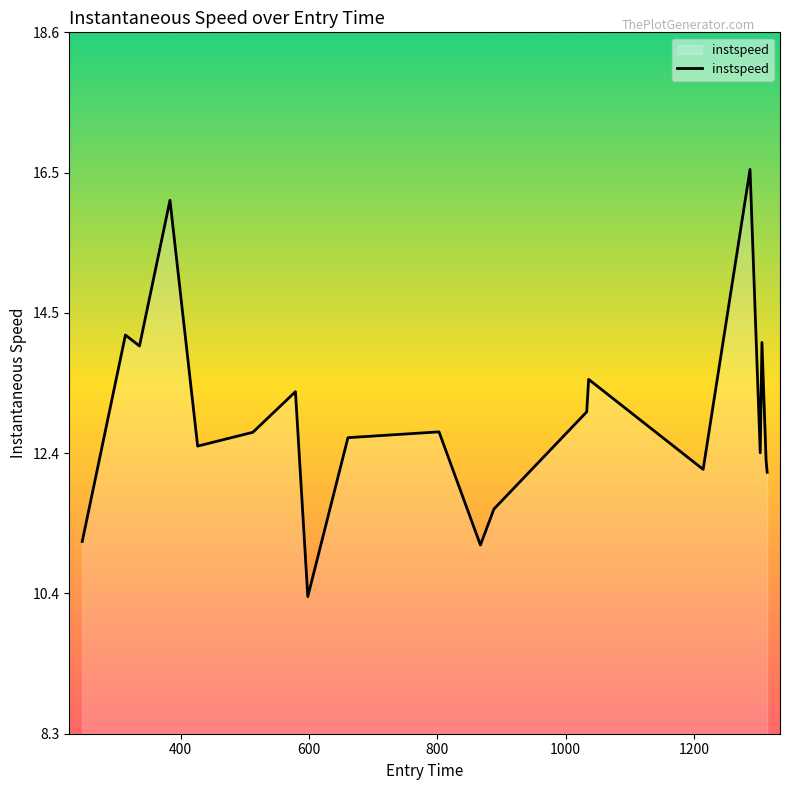

What is the greatest value displayed?

16.6